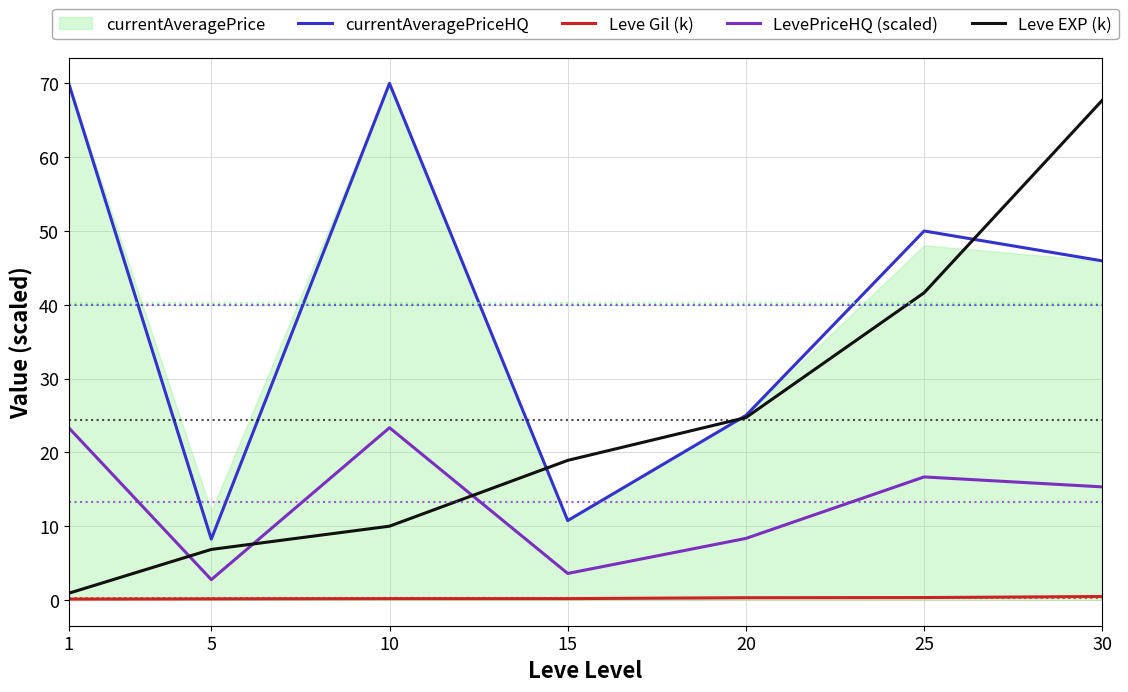

How many lines are shown in the chart?

4